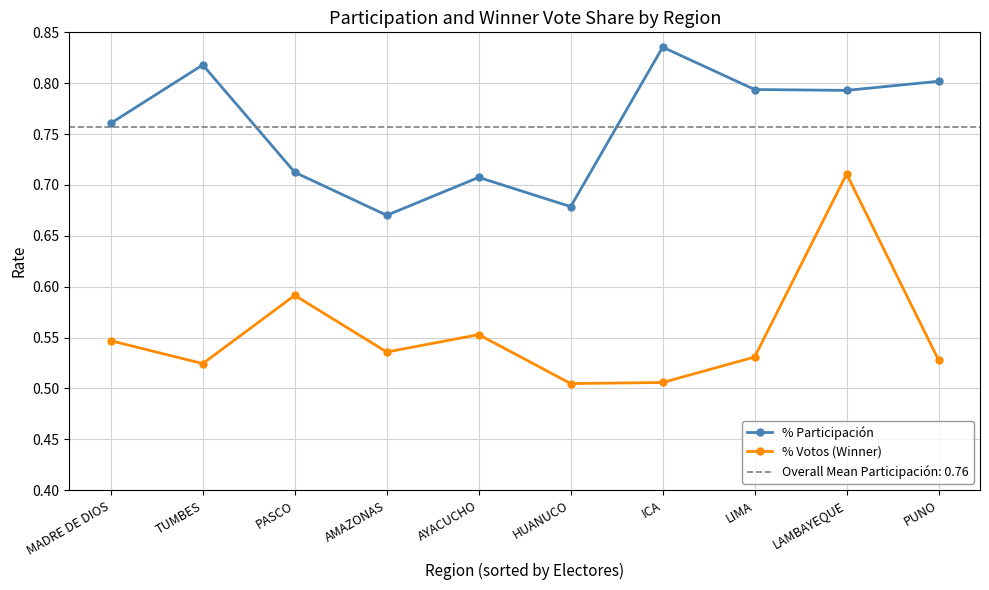

At how many categories does at least one series exceed 0?

10